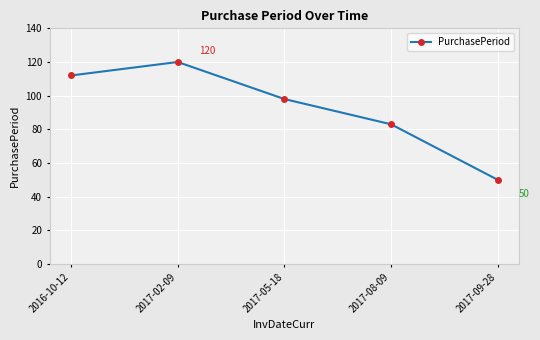

Which category has the highest value across all series?

2017-02-09